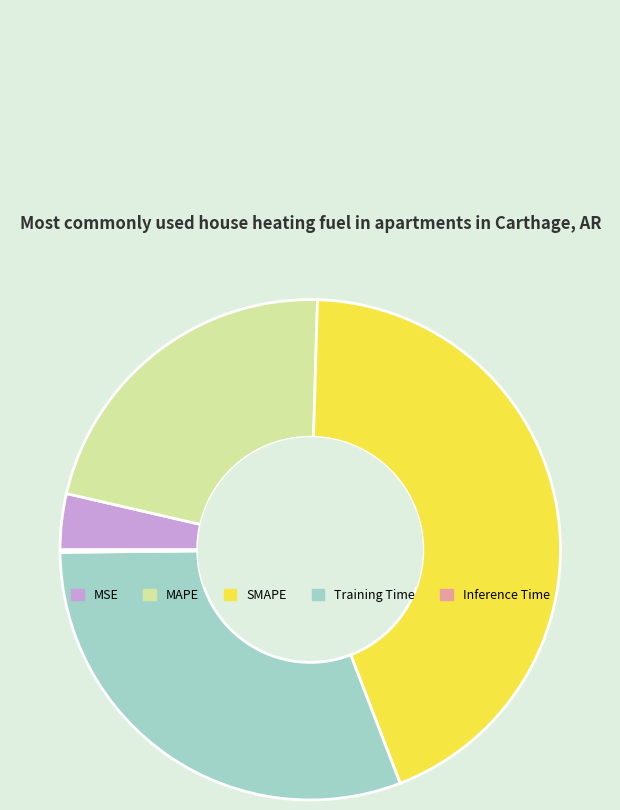

Which category has the biggest portion of the pie?

SMAPE